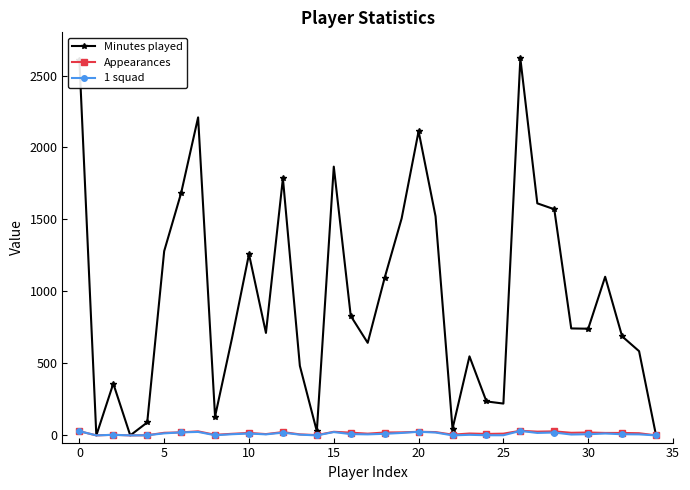

What is the greatest value displayed?

2619